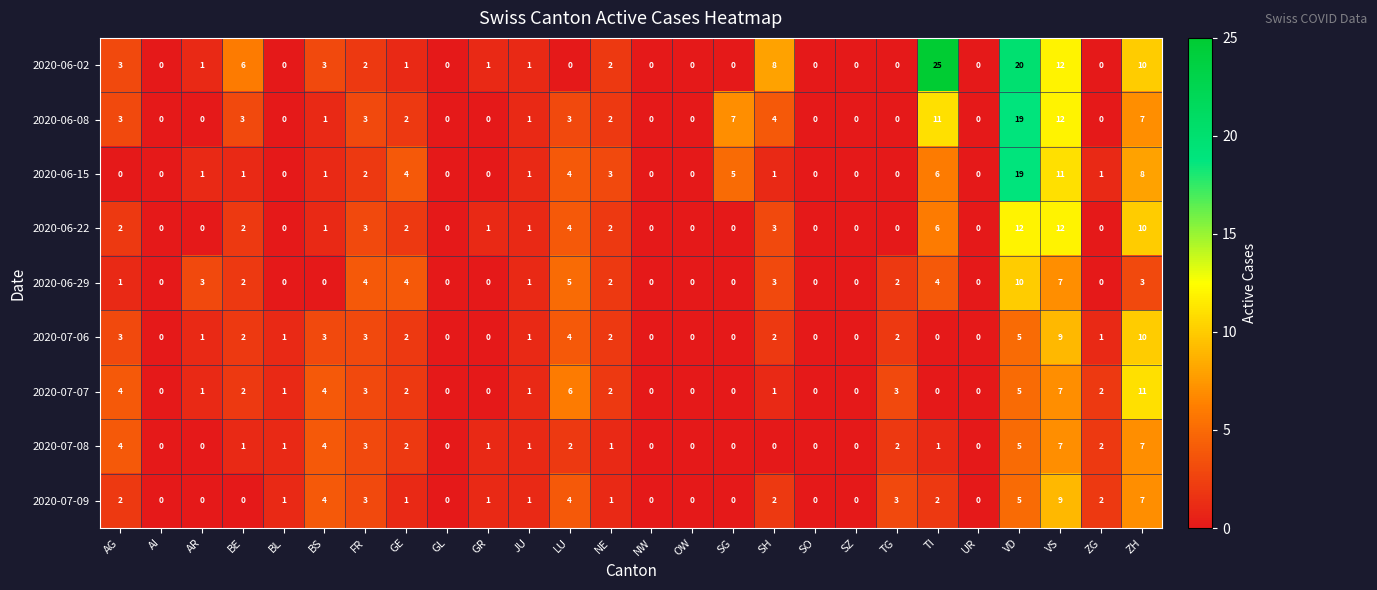

Between SH and ZH, which series saw the biggest shift?

2020-07-07